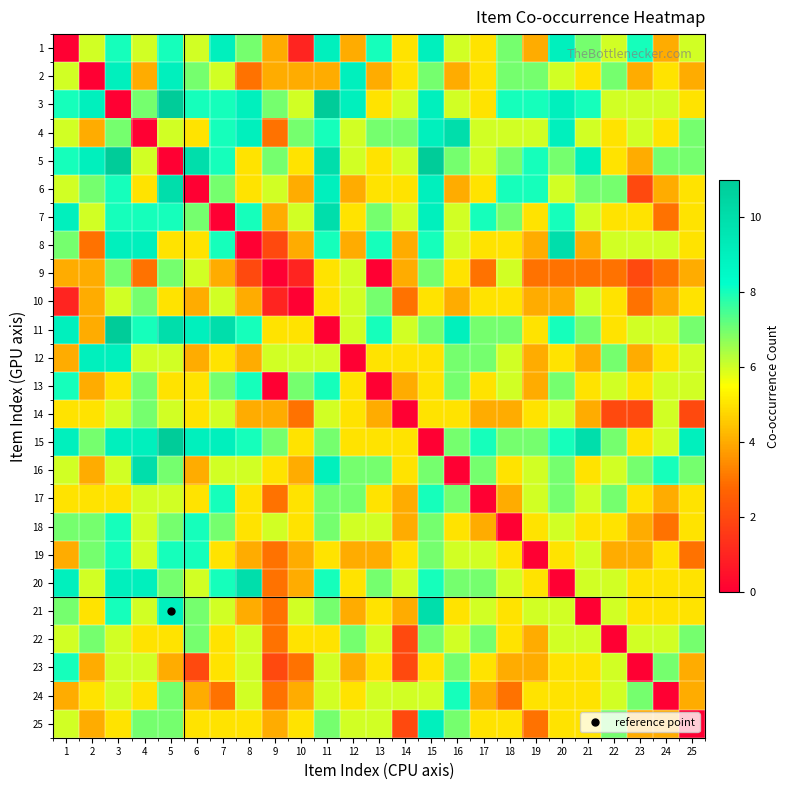

What is the spread (max minus min) of values at 16?

10